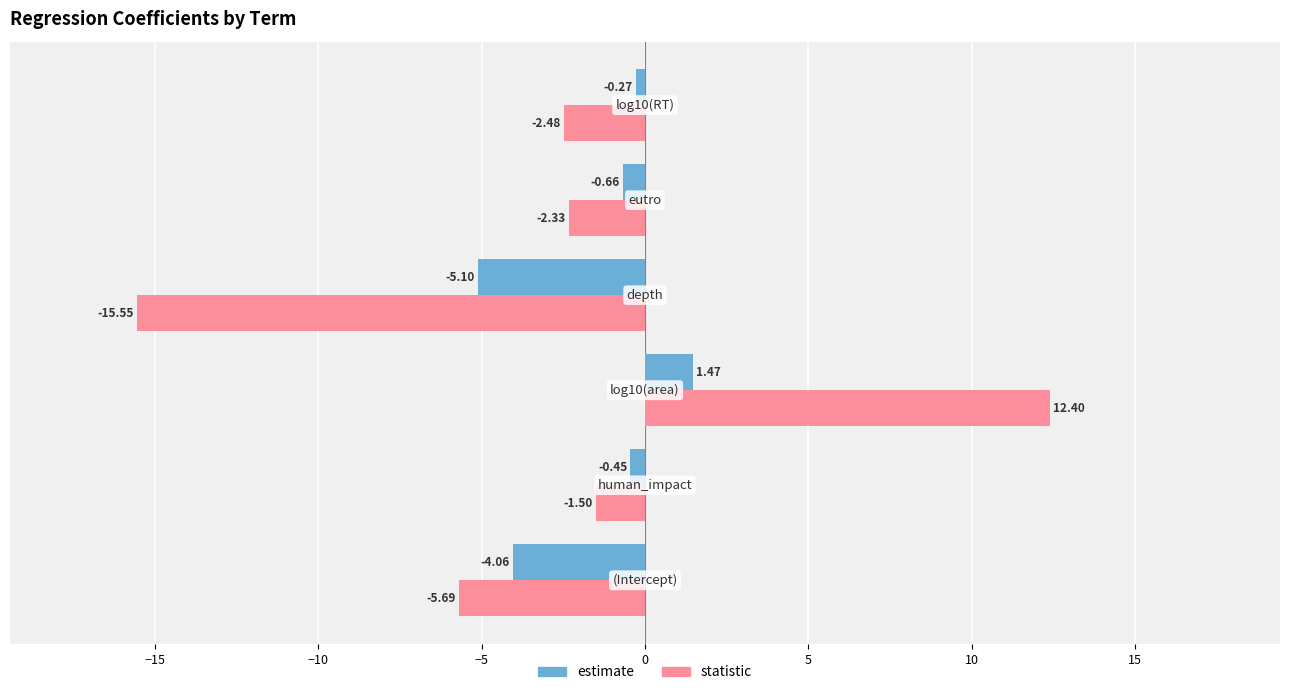

What is the difference between the maximum and minimum values in the estimate series?

6.6